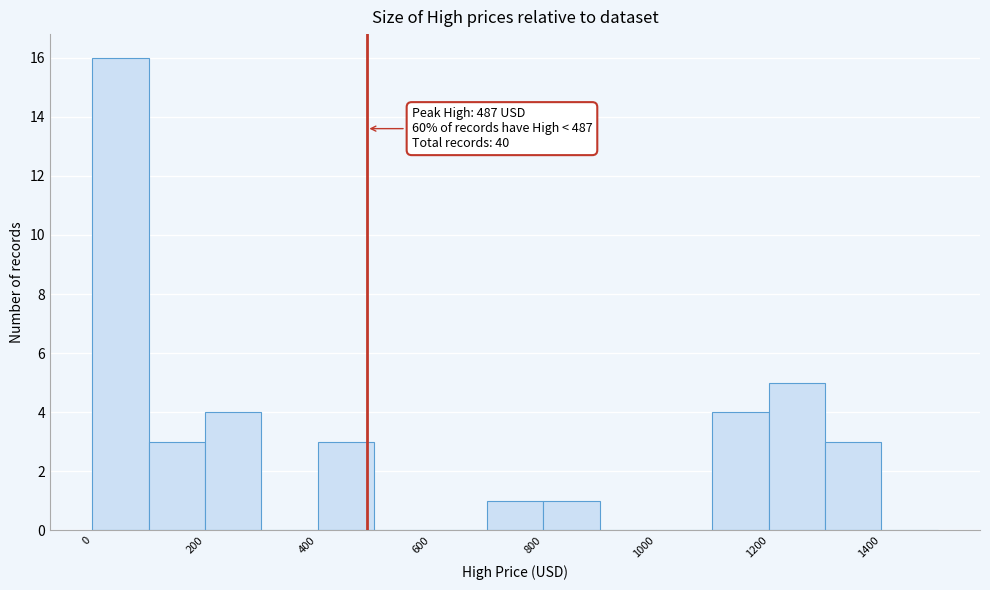

Over which range of the x-axis is the bar tallest?

0 to 100